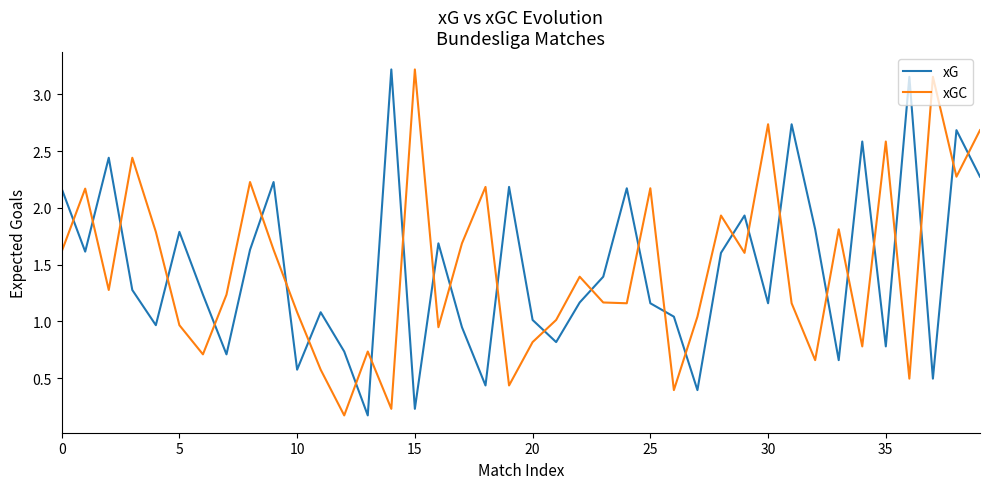

What is the difference between the maximum and minimum values in the xG series?

3.0